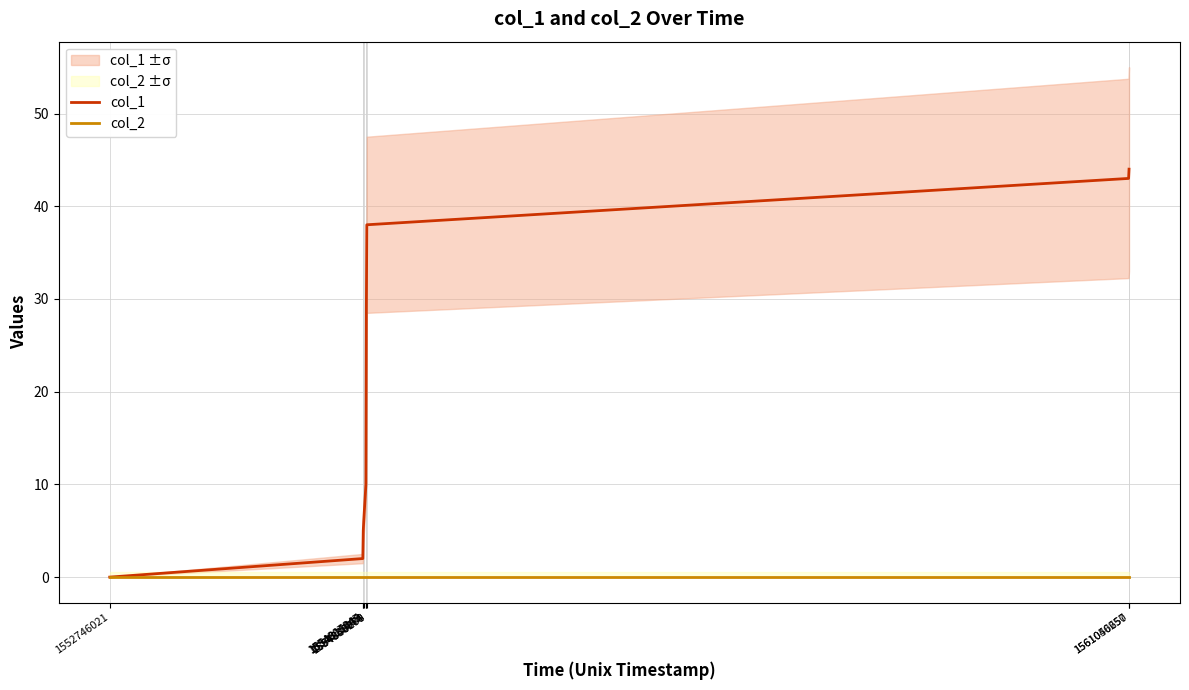

List the series in order of their peak value, highest first.

col_1, col_2